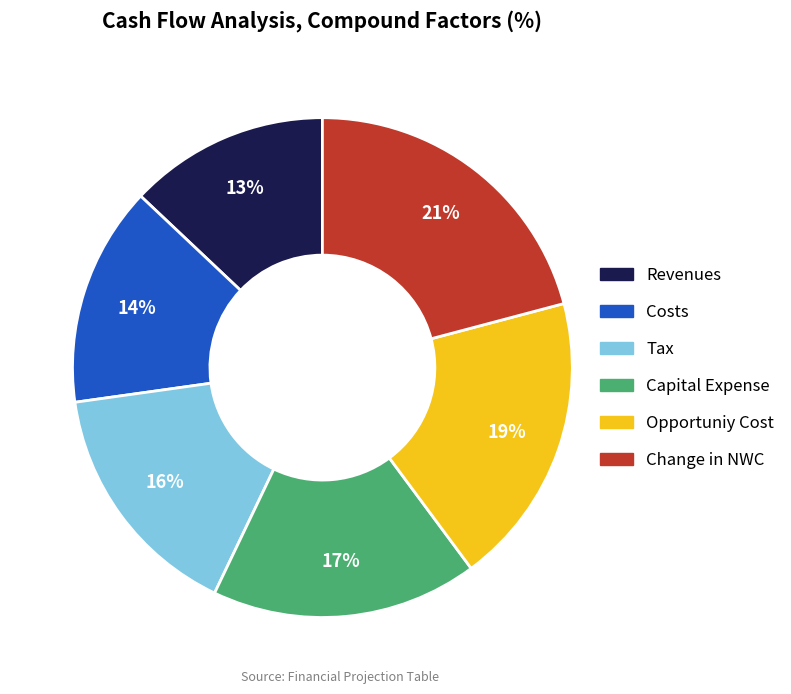

The Opportuniy Cost slice represents 19% of the pie. True or false?

True